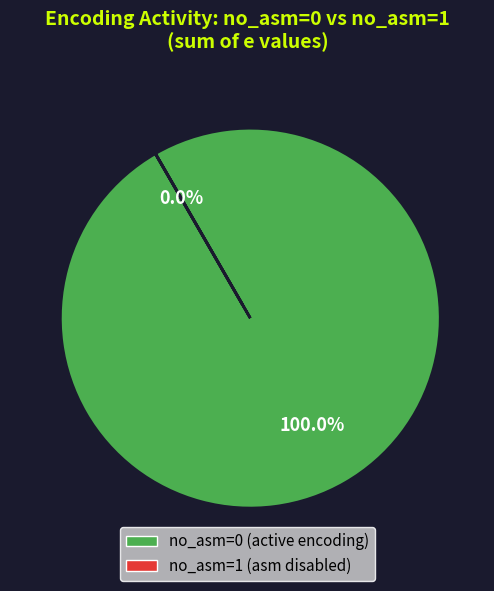

Is there any slice that represents more than half of the pie?

Yes